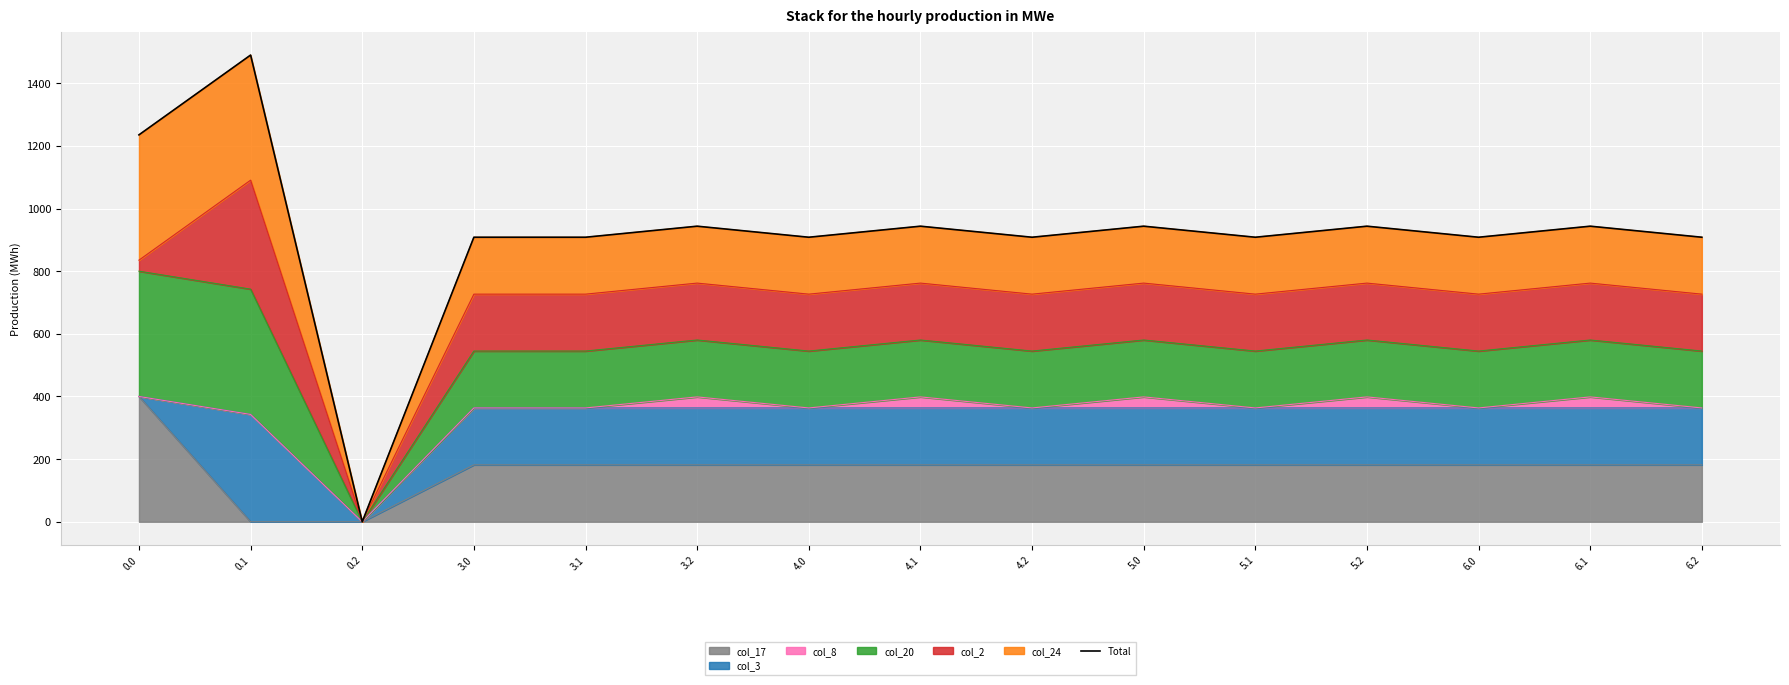

Does the chart display data point markers on the line(s)?

No